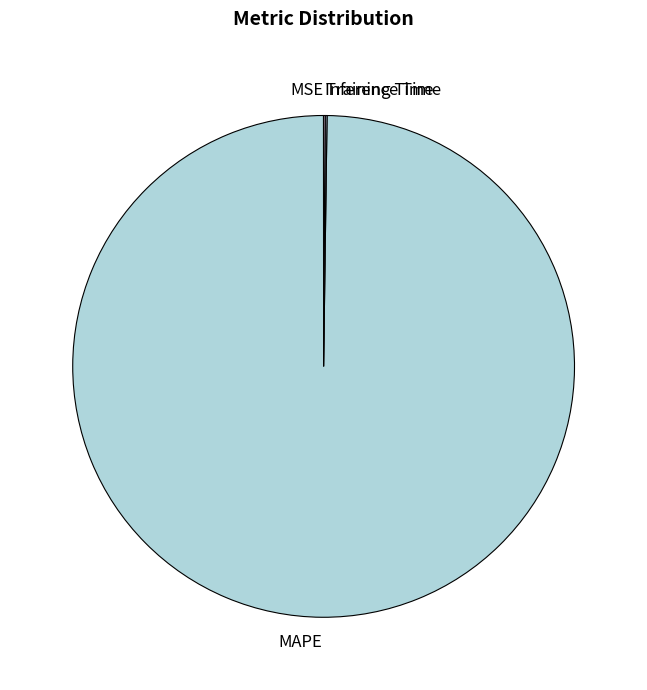

Which slice is the largest?

MAPE